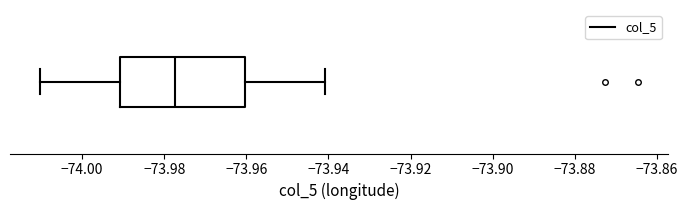

Where does the median line of the box sit on the x-axis? The values are not printed on the chart, so give them approximately, as read against the axis.

-73.978